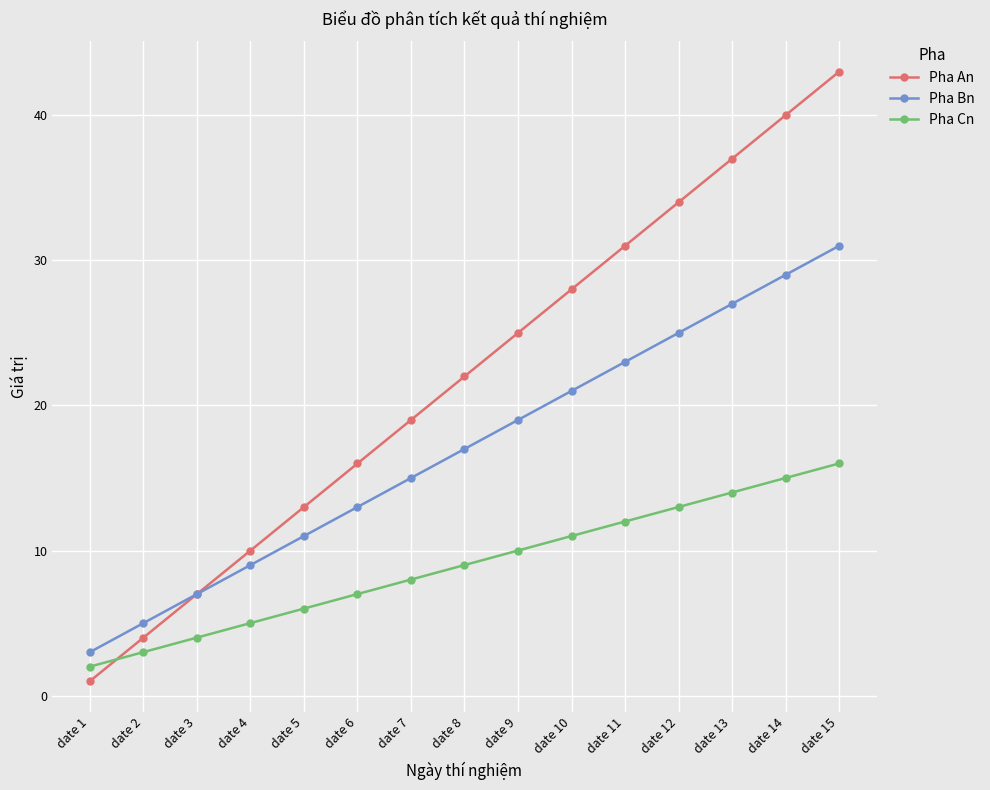

What is the difference between the highest and lowest values at date 14?

25